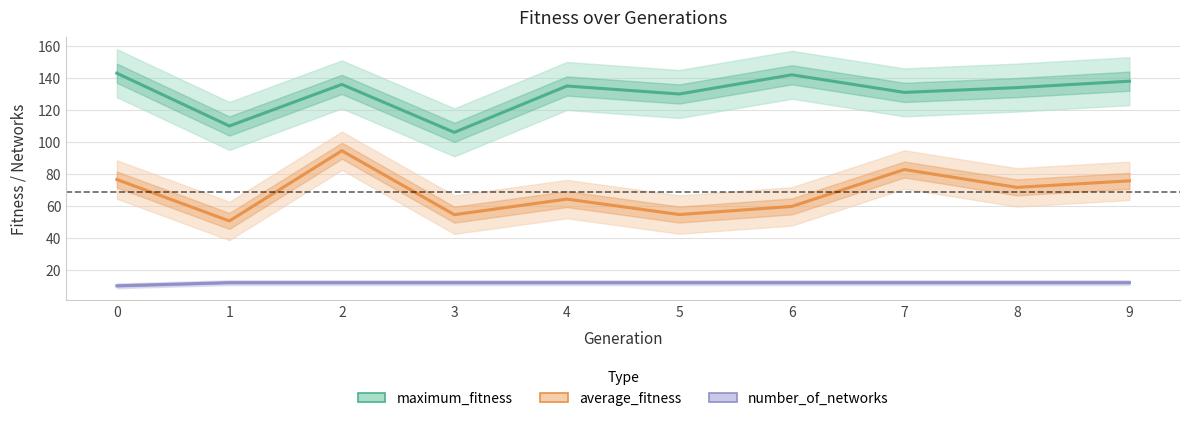

What is the value of the number_of_networks point at the 9th from the left?

12.0